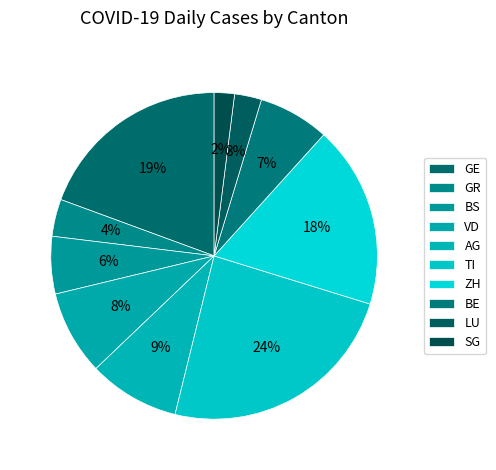

Does ZH represent more than half of the total?

No